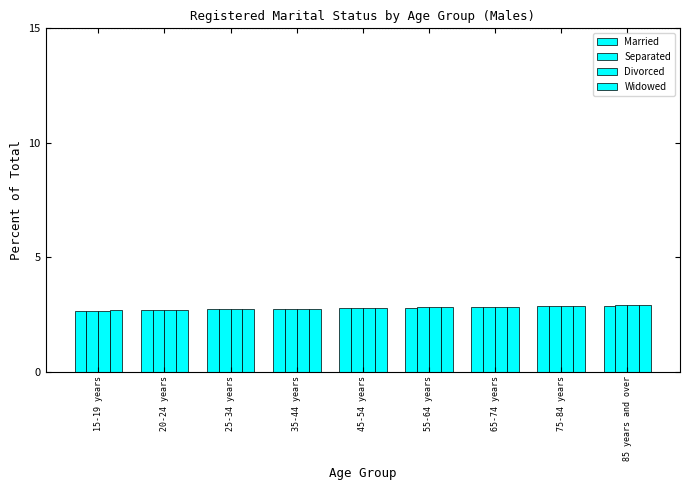

Are the bars grouped side by side (vs. stacked)?

Yes